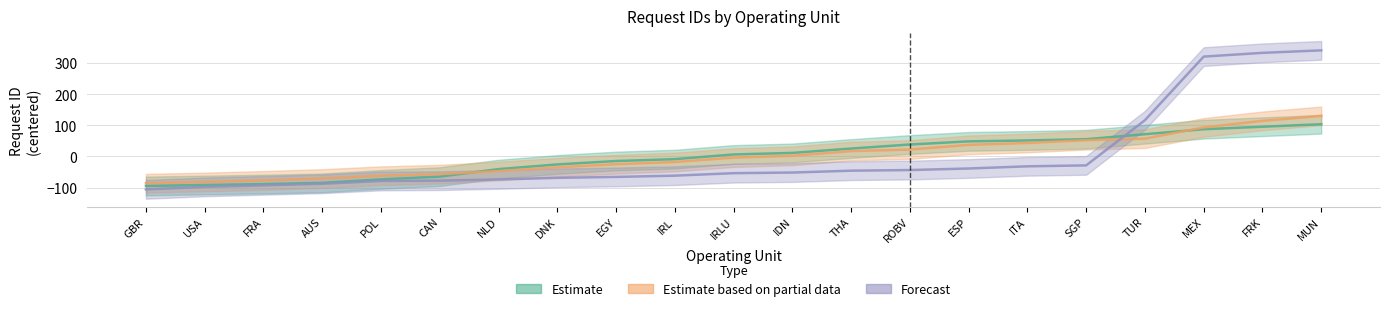

Reading right to left, extract all data points from this chart.

Validation (Estimate): 103.0	95.0	87.0	71.0	55.0	51.0	48.0	38.0	25.0	11.0	6.0	-9.0	-15.0	-26.0	-41.0	-65.0	-74.0	-85.0	-89.0	-92.0	-95.0
CreAccounting (Estimate based on partial data): 129.9	113.9	92.9	56.9	51.9	42.9	36.9	21.9	16.9	1.9	-4.1	-18.1	-25.1	-35.1	-47.1	-57.1	-62.1	-71.1	-77.1	-82.1	-86.1
TraGL (Forecast): 340.0	332.0	320.0	116.0	-29.0	-32.0	-39.0	-44.0	-46.0	-52.0	-54.0	-62.0	-66.0	-69.0	-74.0	-78.0	-79.0	-88.0	-93.0	-98.0	-106.0